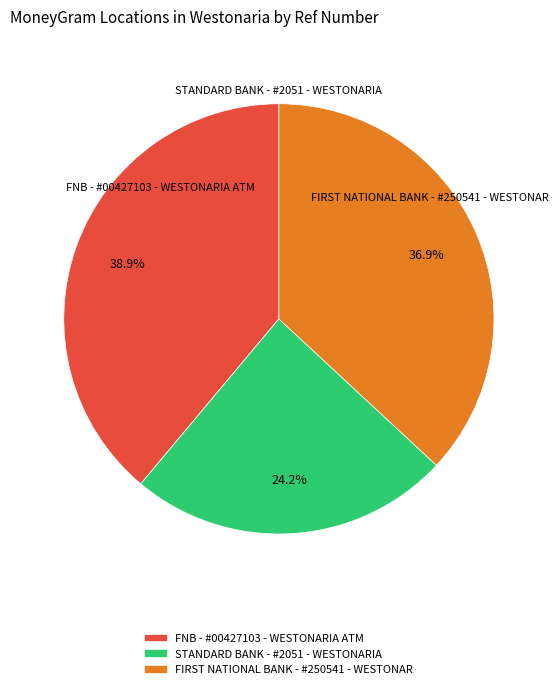

Approximately how many times larger is the value at FNB - #00427103 - WESTONARIA ATM compared to STANDARD BANK - #2051 - WESTONARIA?

1.6